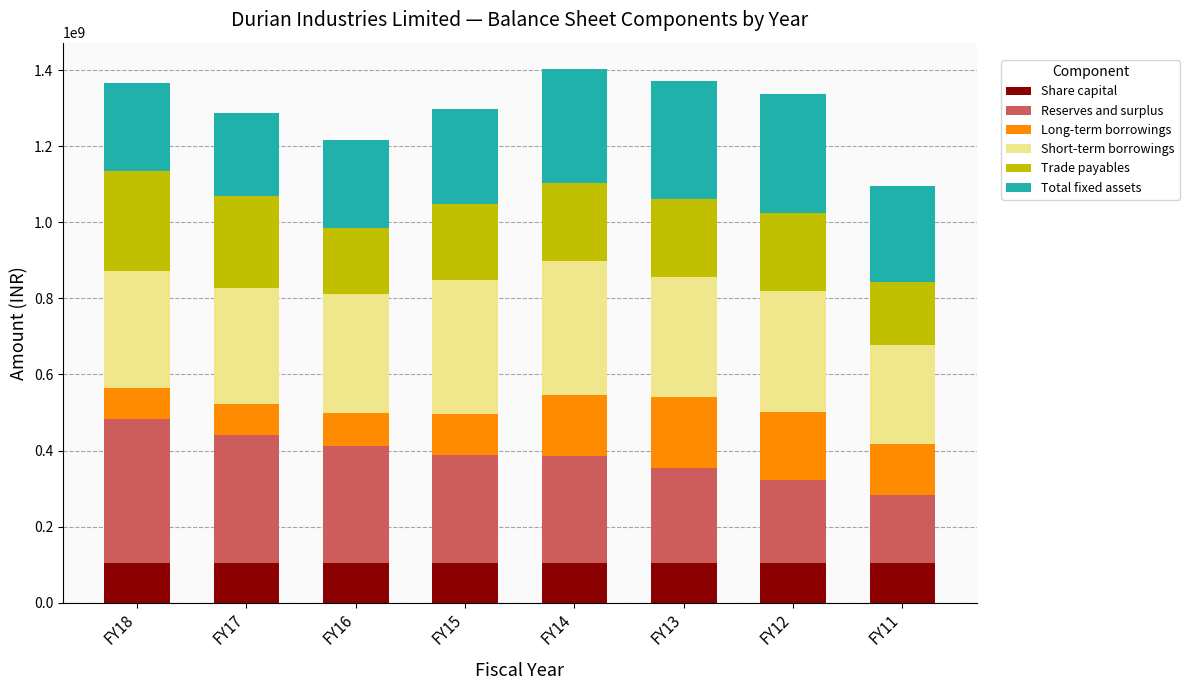

Count the number of data series in this chart.

6